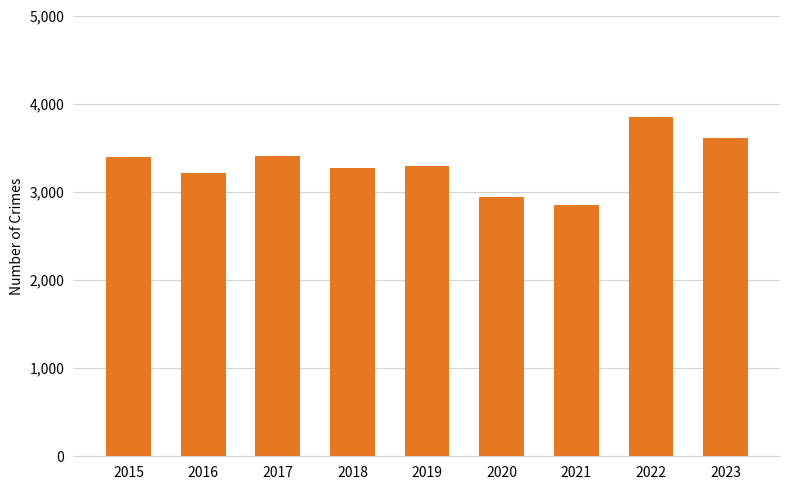

What is the sum of all values?

29813